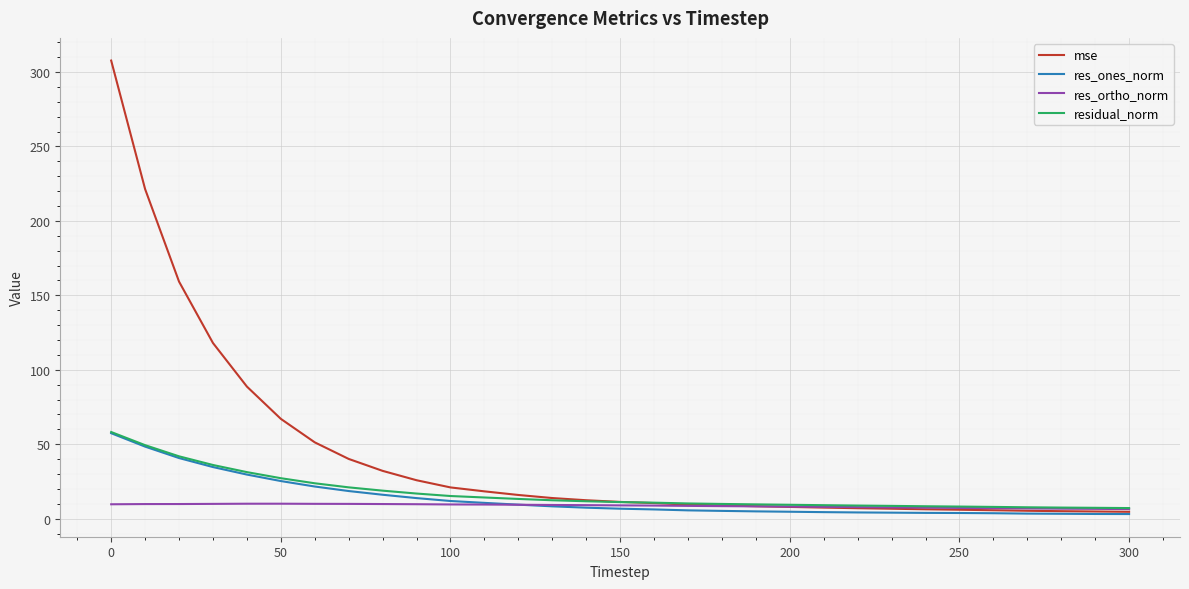

Which series has the largest range (max minus min)?

mse